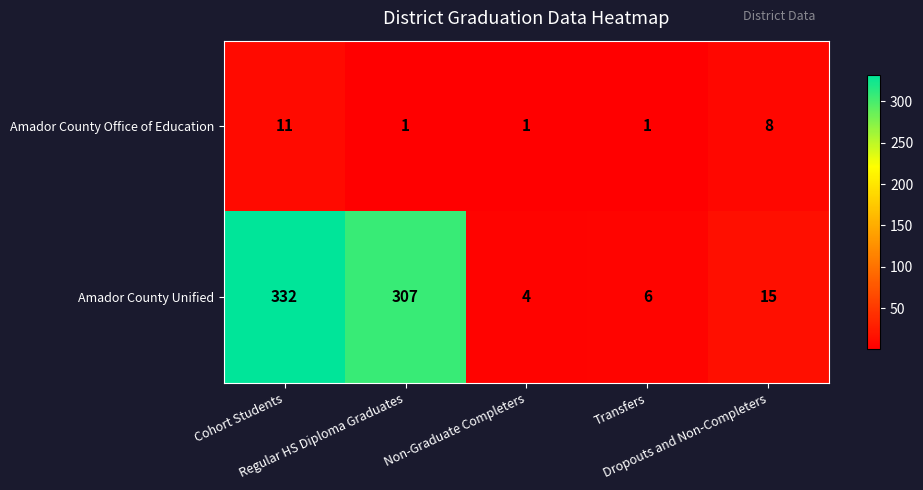

Which series has the largest total across all categories?

Amador County Unified